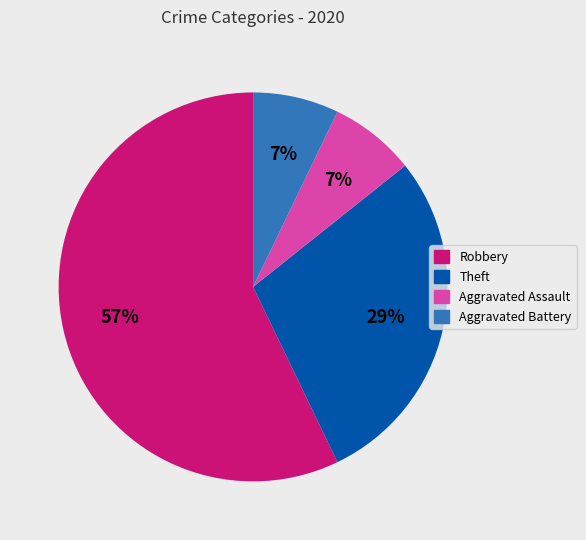

To the nearest percent, what percentage of the pie is Aggravated Battery?

7%